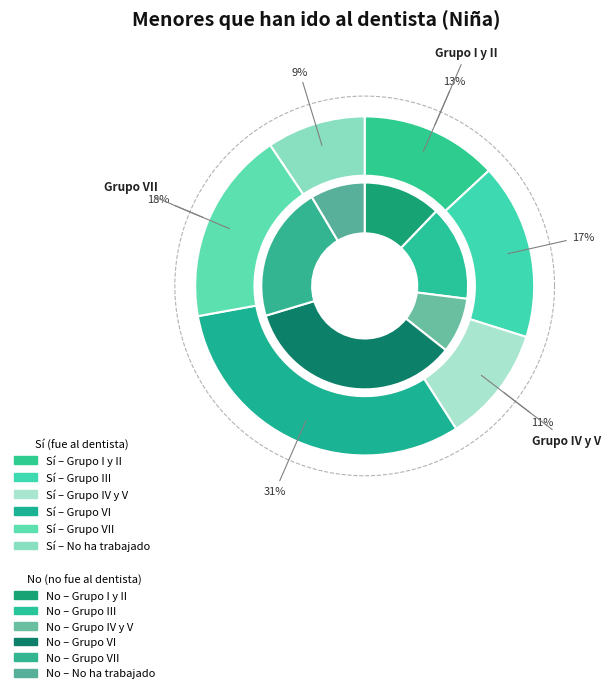

How much of the chart is everything except 3?

68.8%